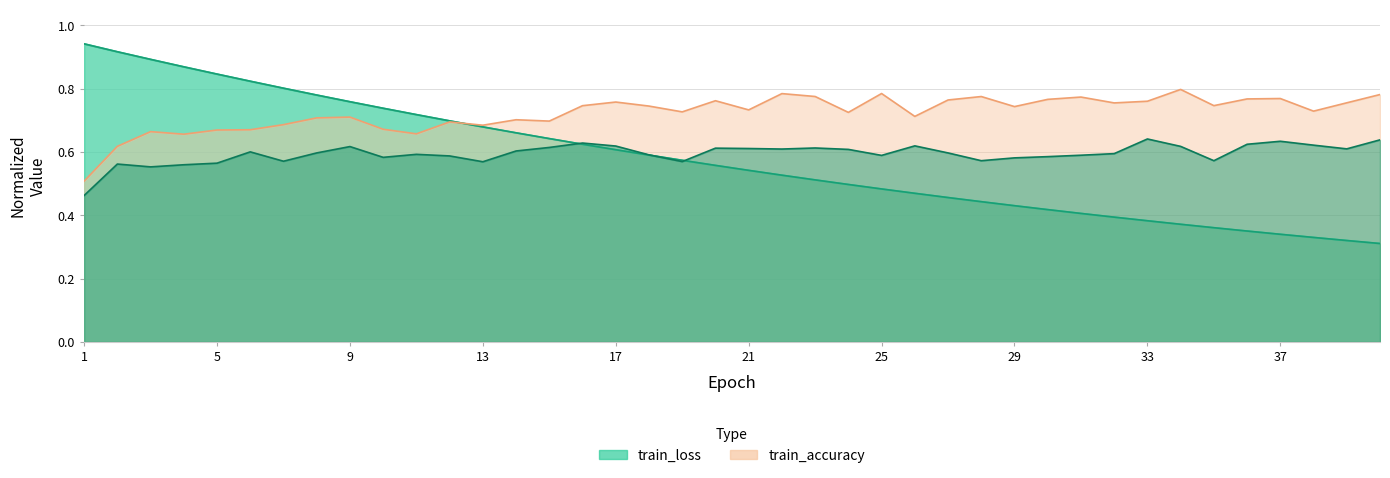

What is the value of the train_loss point at the 30th from the left?

0.4